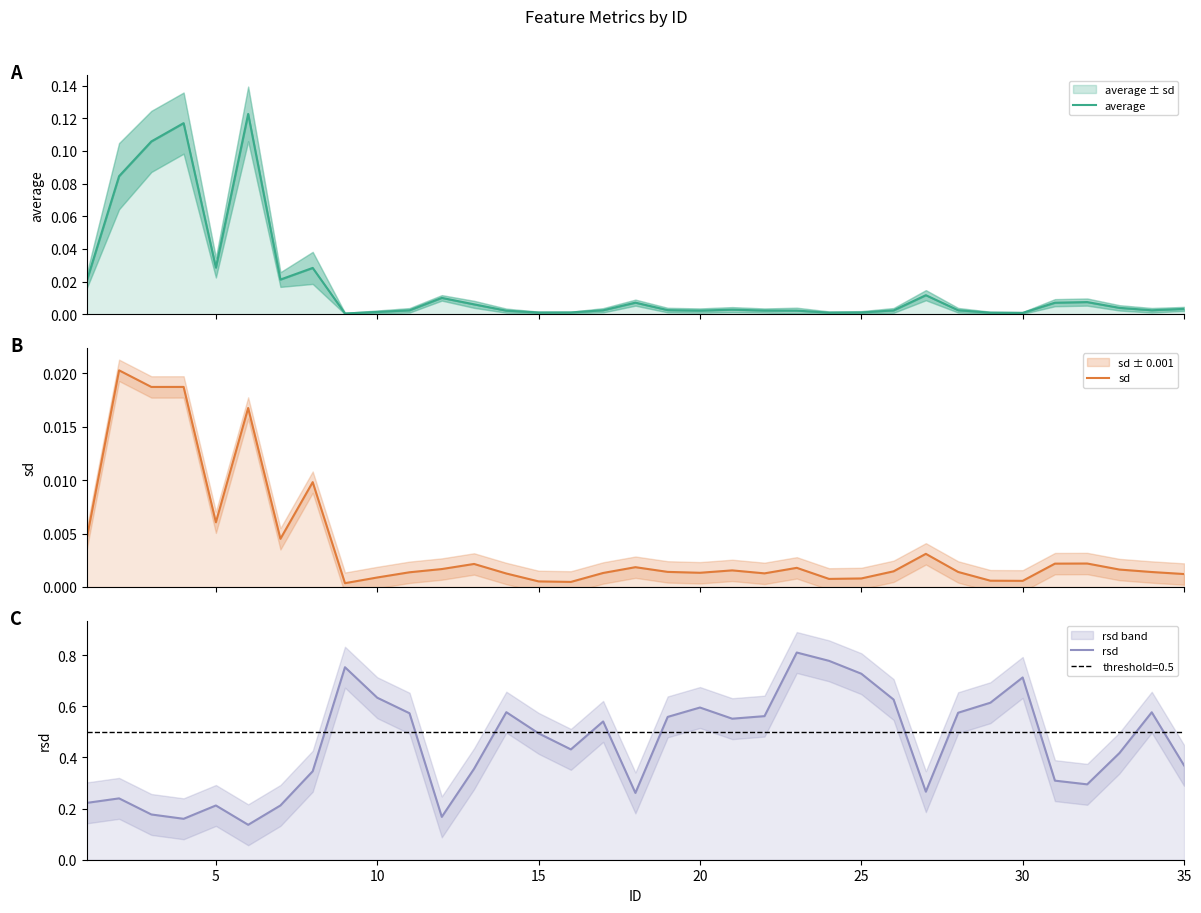

Count the number of categories in the chart.

35